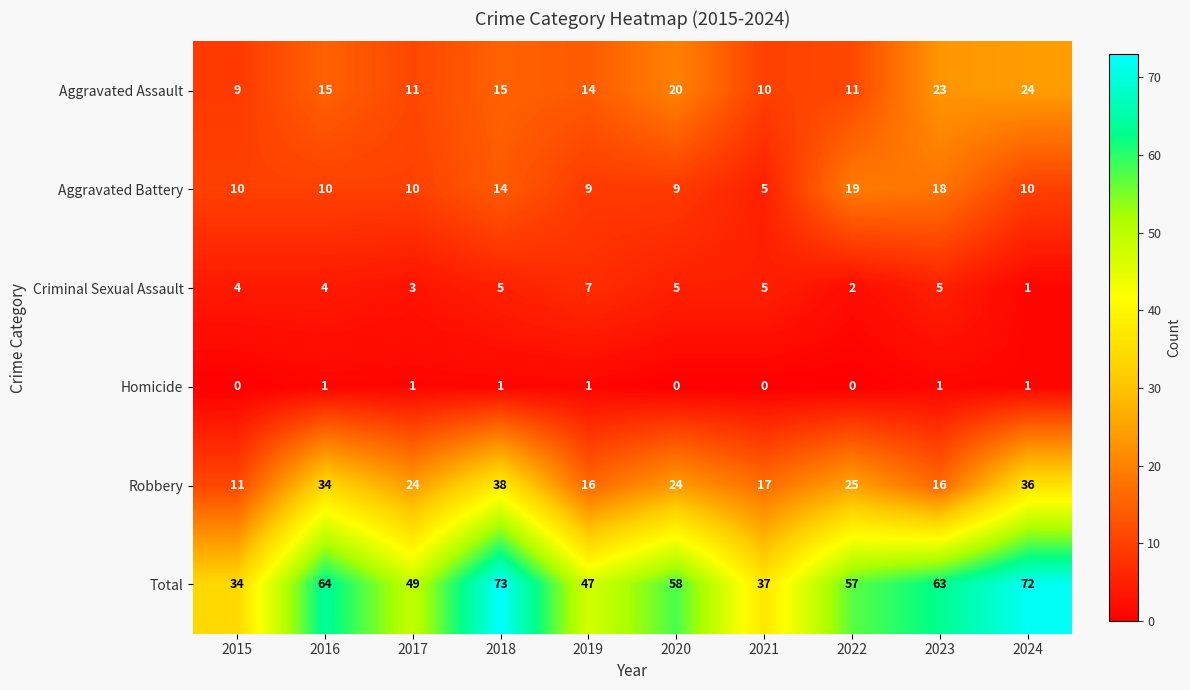

Is it true that Aggravated Battery equals 9 at 2019?

True